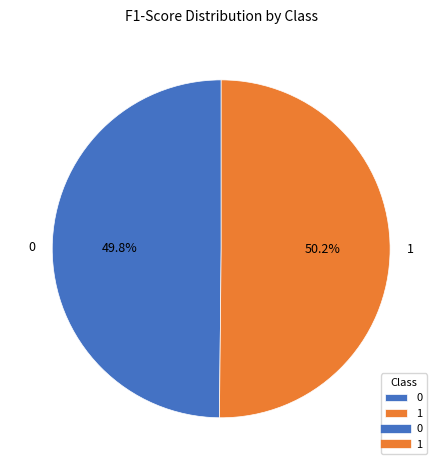

To the nearest percent, what is the average slice percentage?

50%